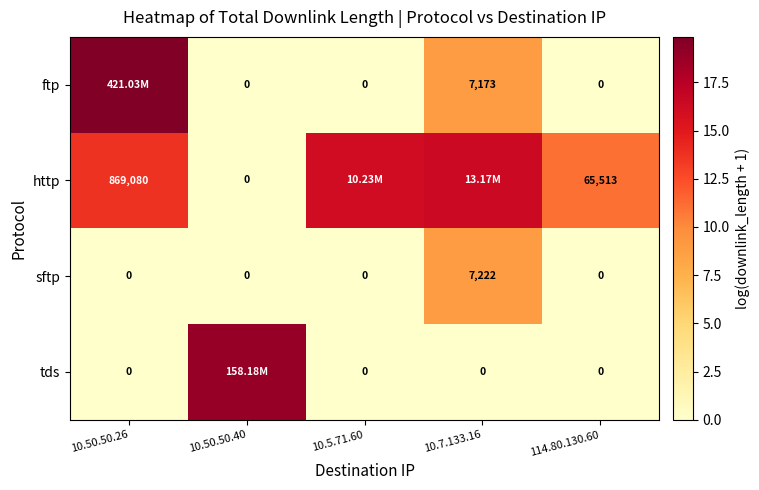

Between 10.50.50.26 and 10.5.71.60, which series saw the biggest shift?

ftp